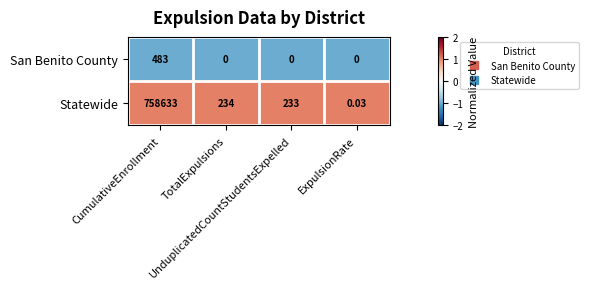

Which series has the largest total across all categories?

Statewide